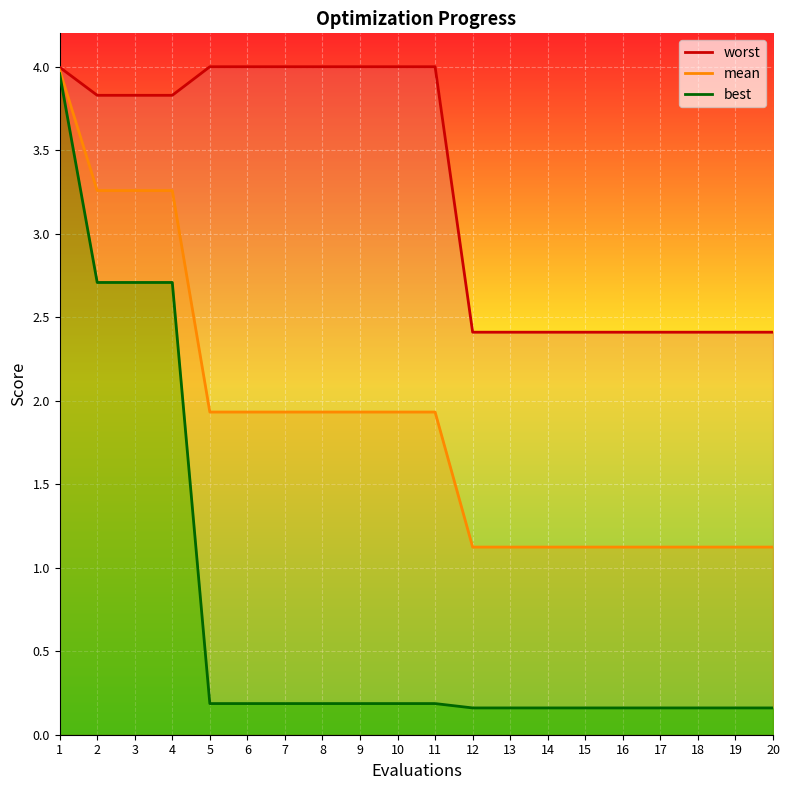

List the labels in order of best value, smallest first.

12, 13, 14, 15, 16, 17, 18, 19, 20, 5, 6, 7, 8, 9, 10, 11, 2, 3, 4, 1